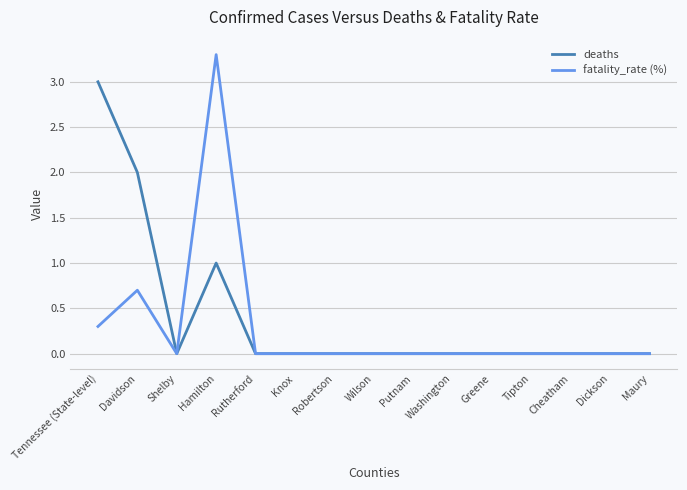

Which series has the widest spread of values?

fatality_rate (%)